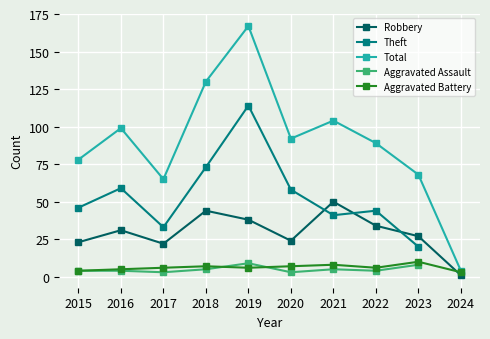

Between 2015 and 2017, which series saw the biggest shift?

Theft